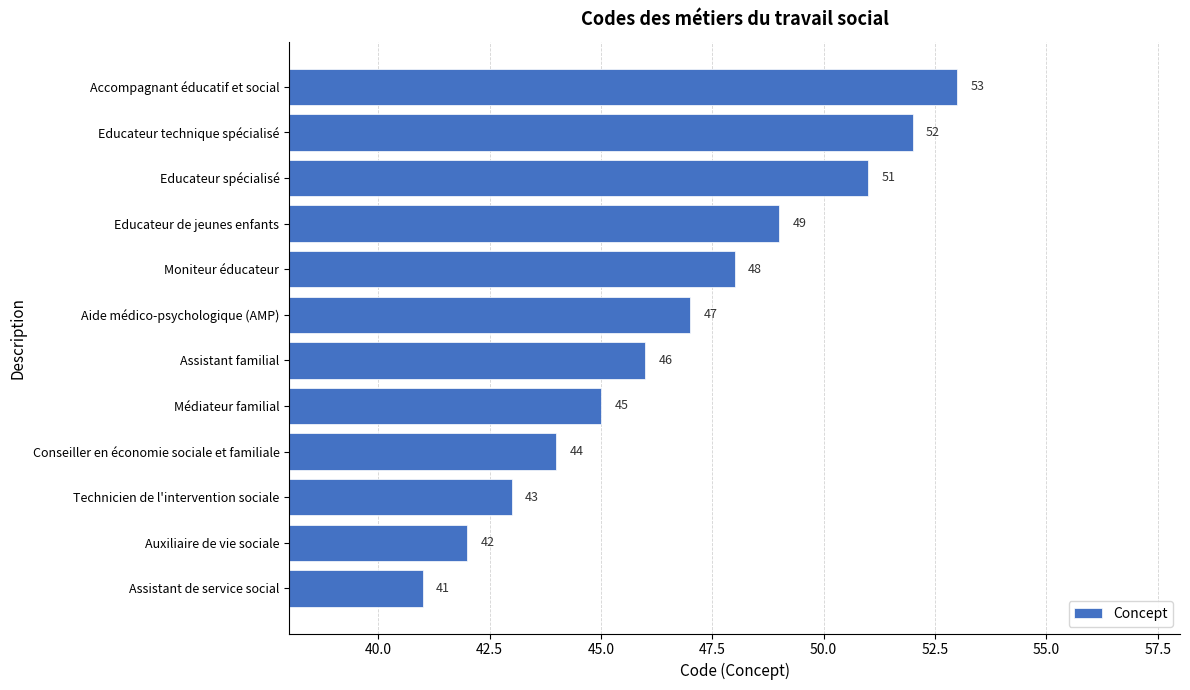

Reading bottom to top, list all the values displayed in this chart.

Assistant de service social=41	Auxiliaire de vie sociale=42	Technicien de l'intervention sociale=43	Conseiller en économie sociale et familiale=44	Médiateur familial=45	Assistant familial=46	Aide médico-psychologique (AMP)=47	Moniteur éducateur=48	Educateur de jeunes enfants=49	Educateur spécialisé=51	Educateur technique spécialisé=52	Accompagnant éducatif et social=53